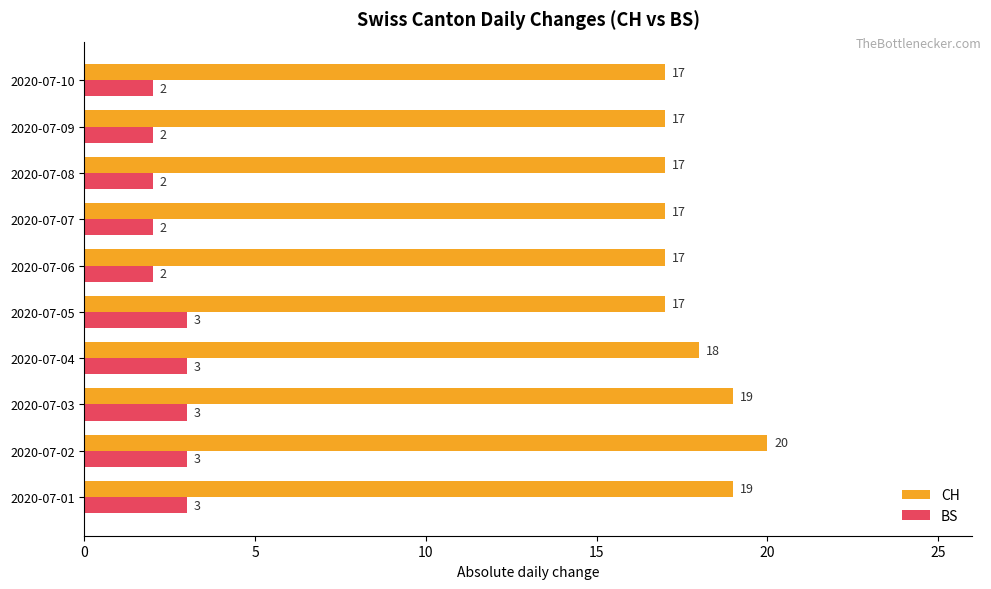

At how many categories does at least one series exceed 6?

10